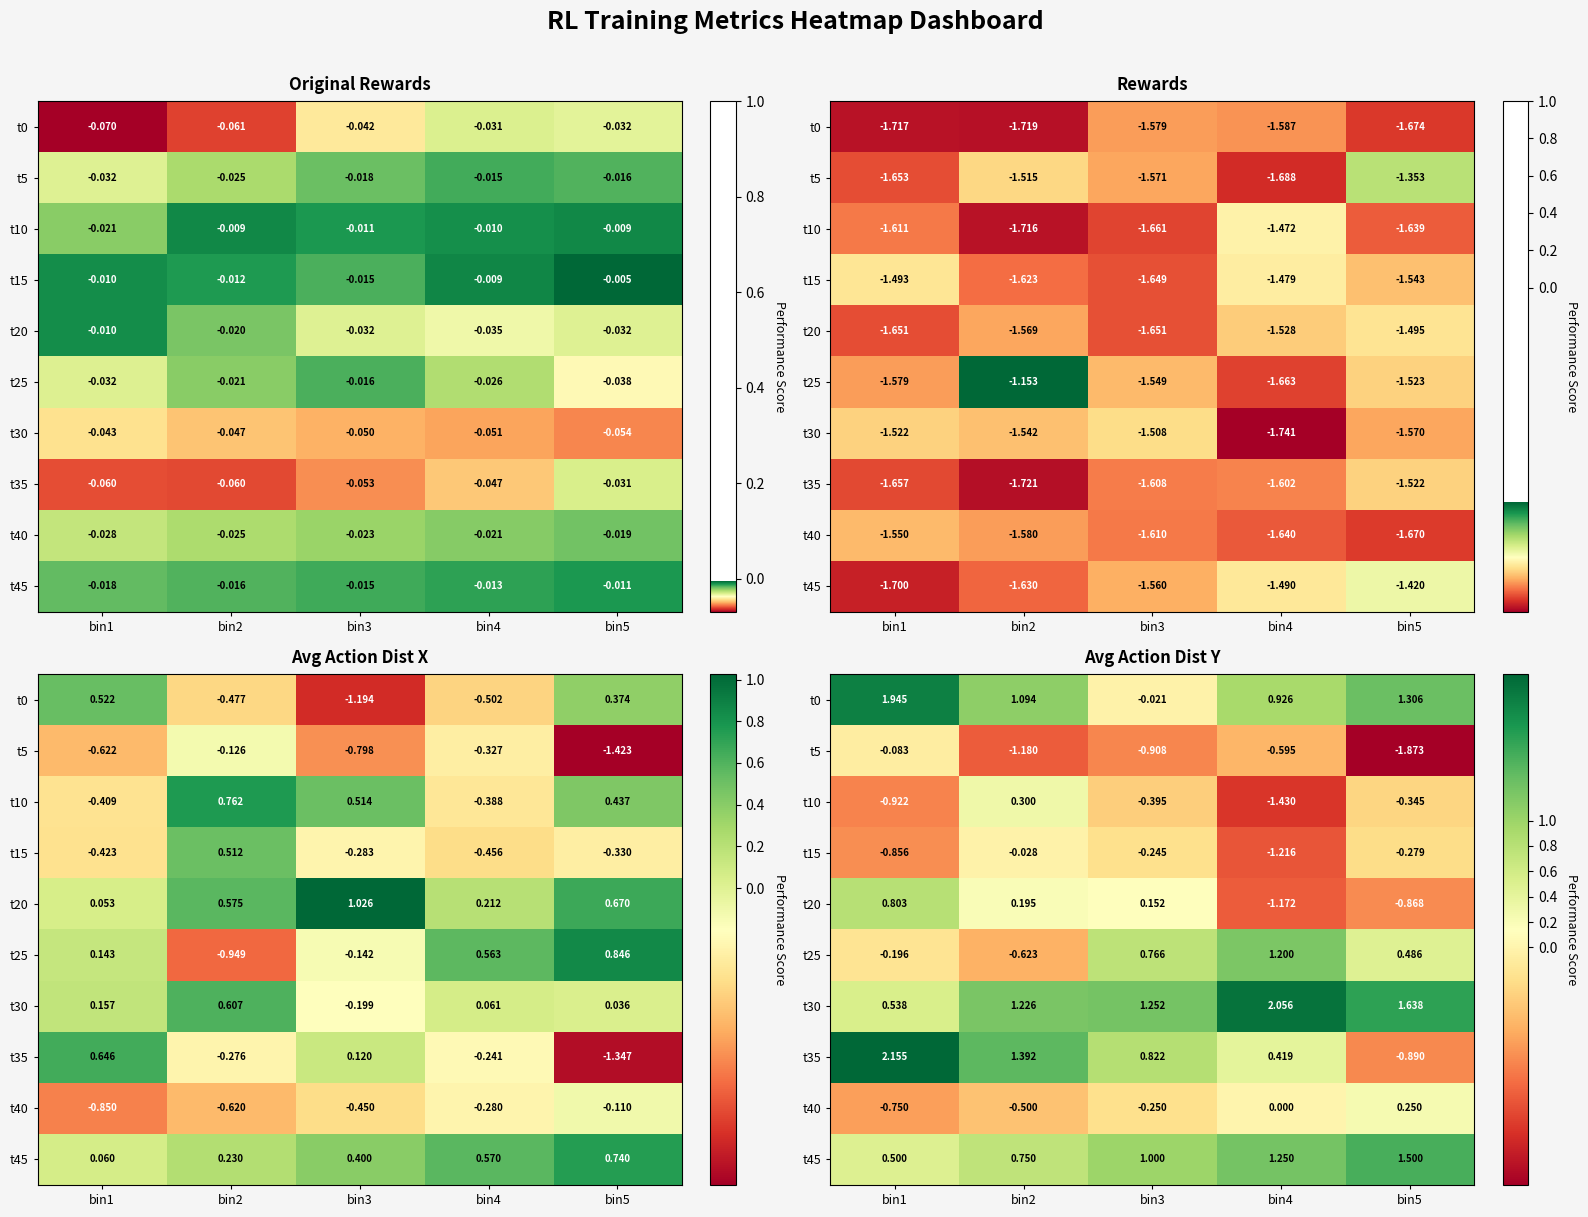

What is the sum of the t0 values at bin5 and bin4?

2.2